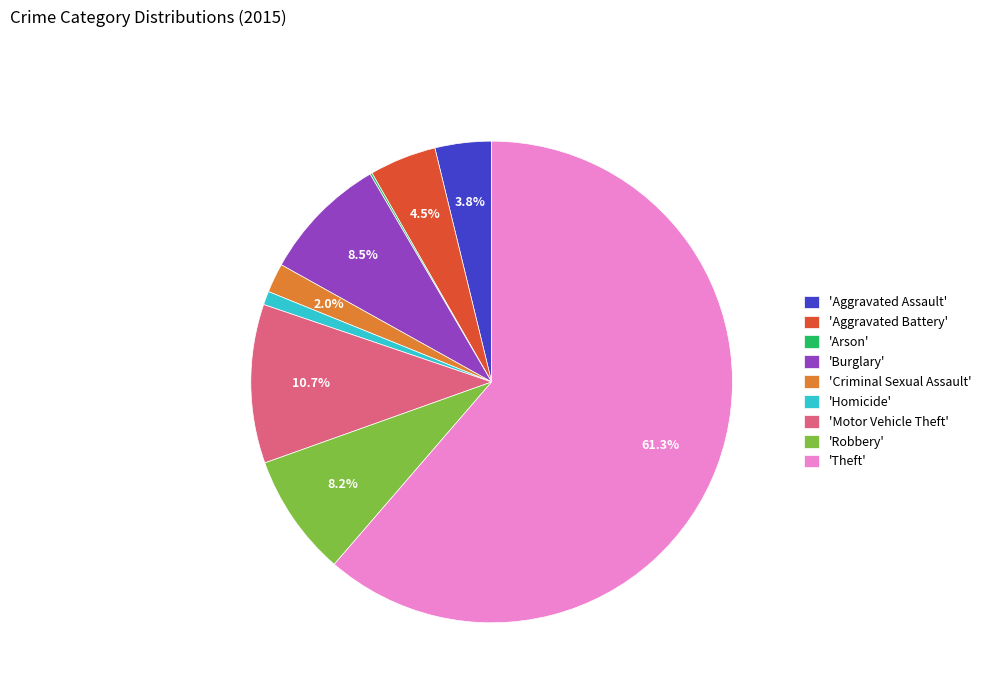

What is the majority slice?

'Theft'